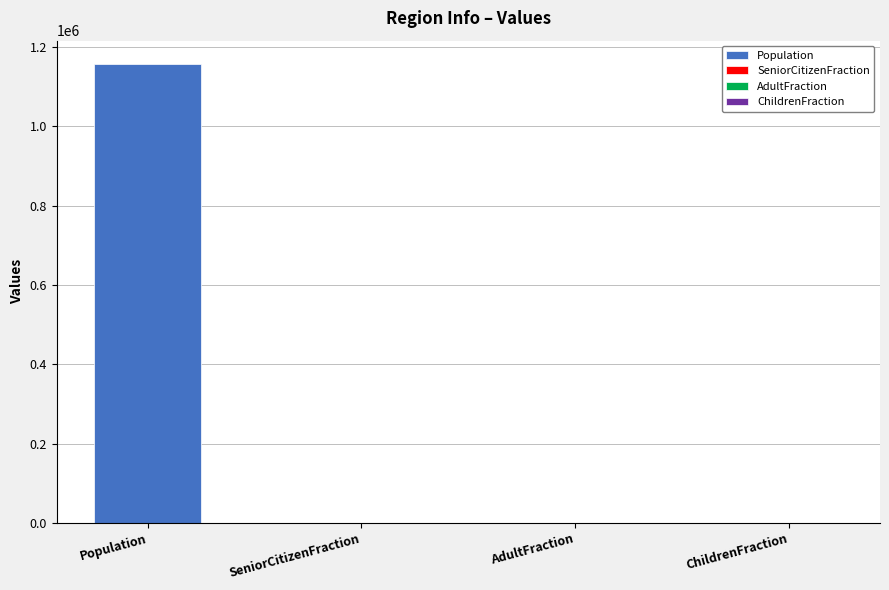

Reading left to right, extract all data points from this chart.

Population=1158473.0	SeniorCitizenFraction=0.2	AdultFraction=0.8	ChildrenFraction=0.1